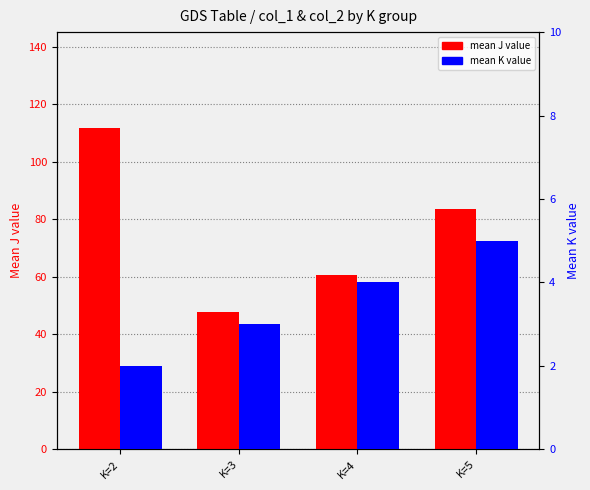

Which category has the highest value in the mean K value series?

K=5